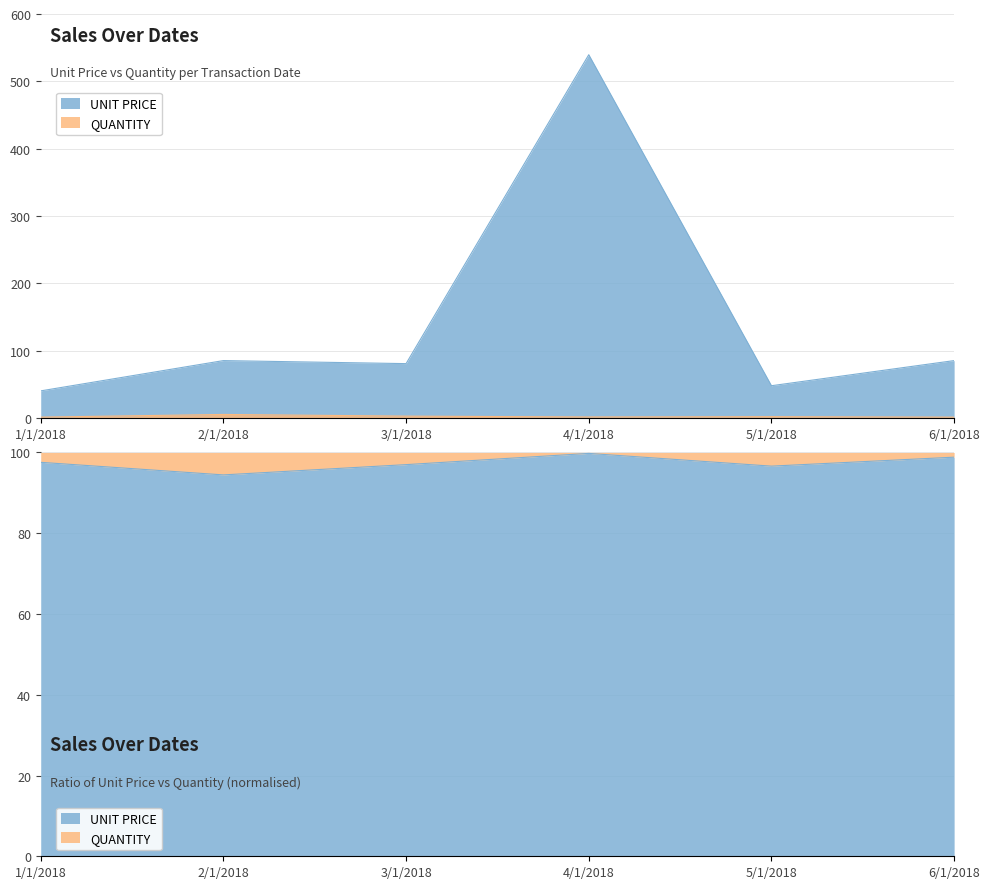

True or false: QUANTITY has more than 1 points higher than both neighbors.

True